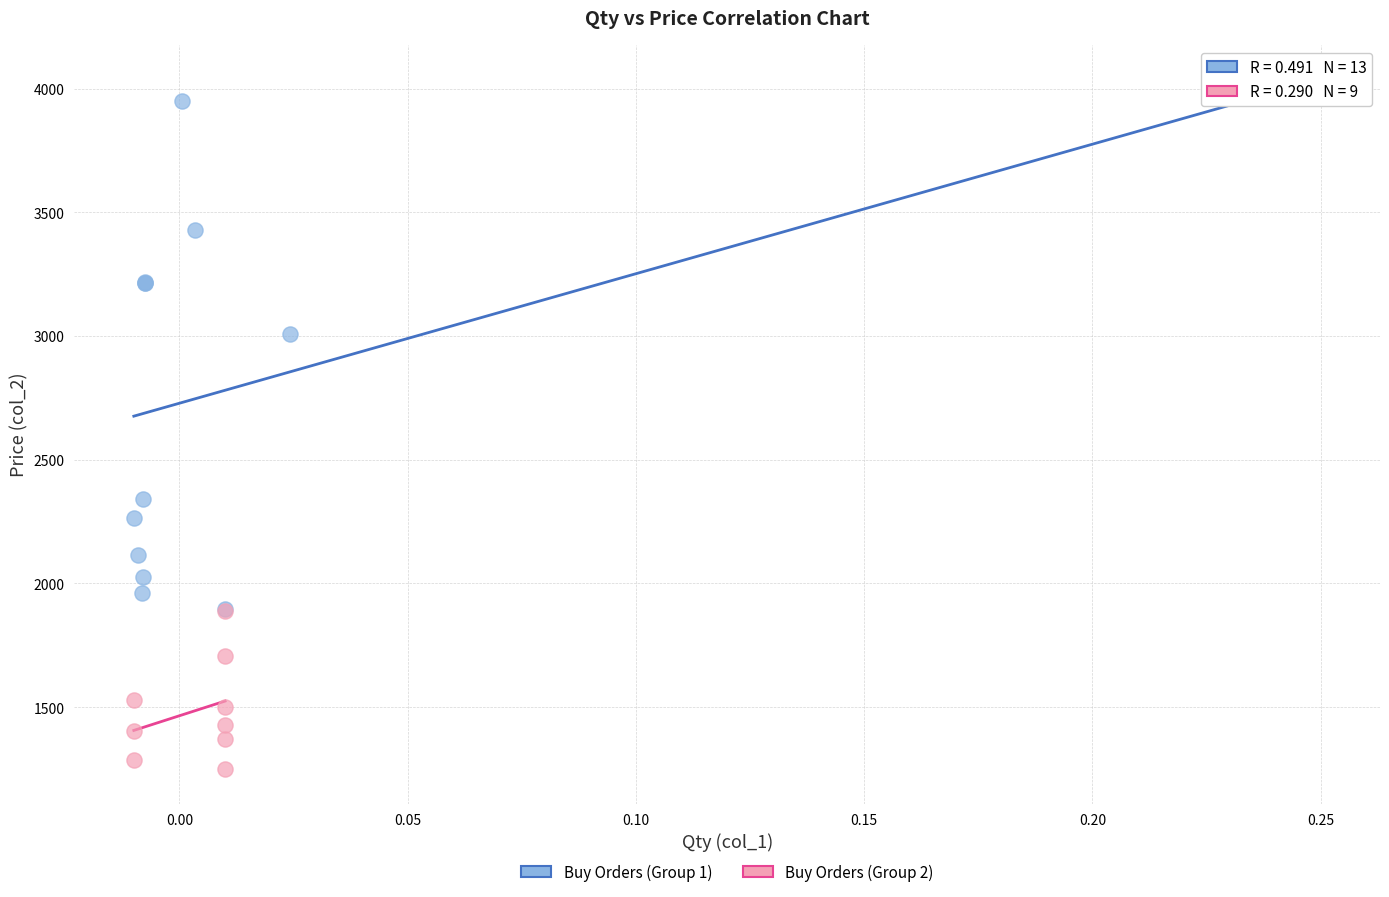

What are all the series names shown in the legend?

Buy Orders (Group 1), Buy Orders (Group 2)